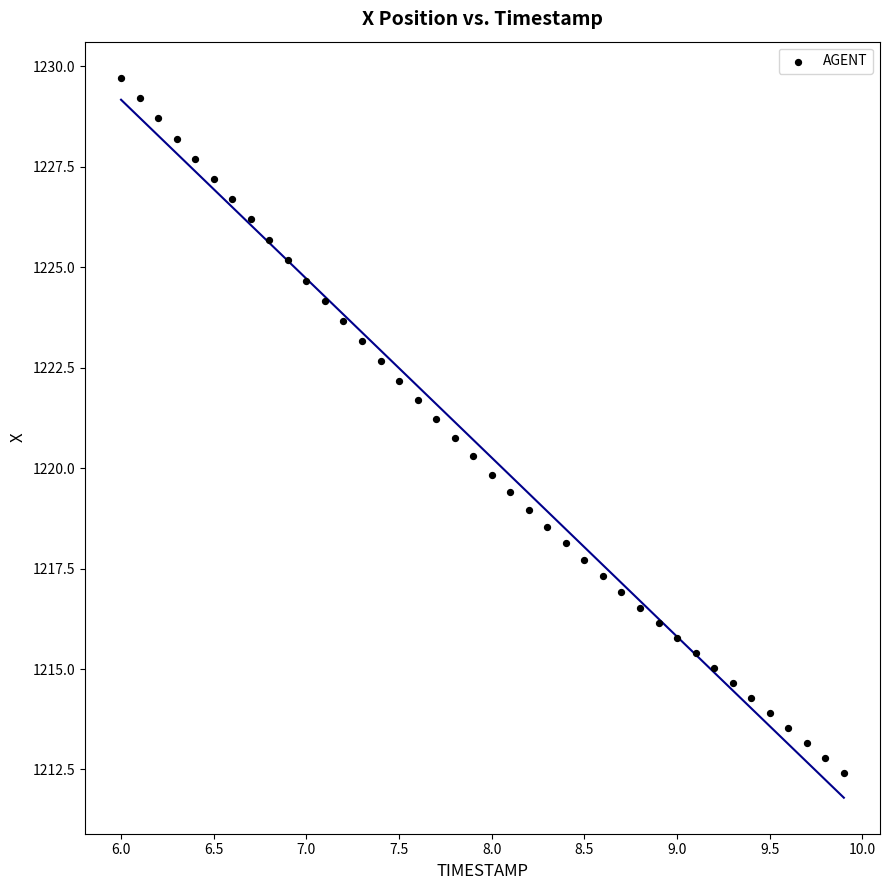

What is the range of Y values (max minus min)?

17.3